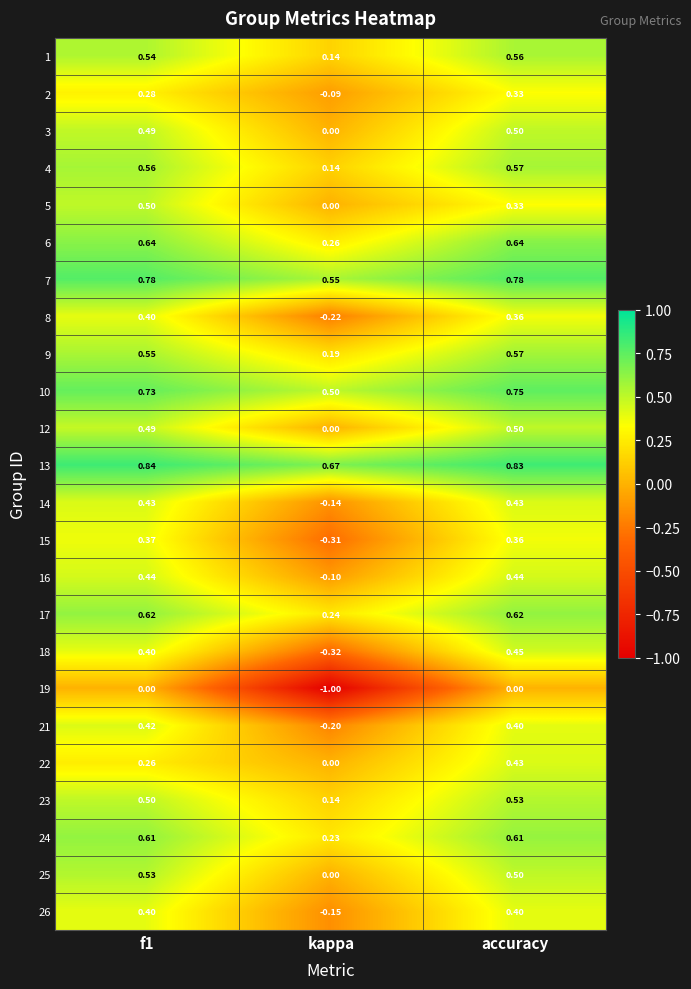

Is the value of 8 at f1 greater than the value of 15 at f1?

Yes